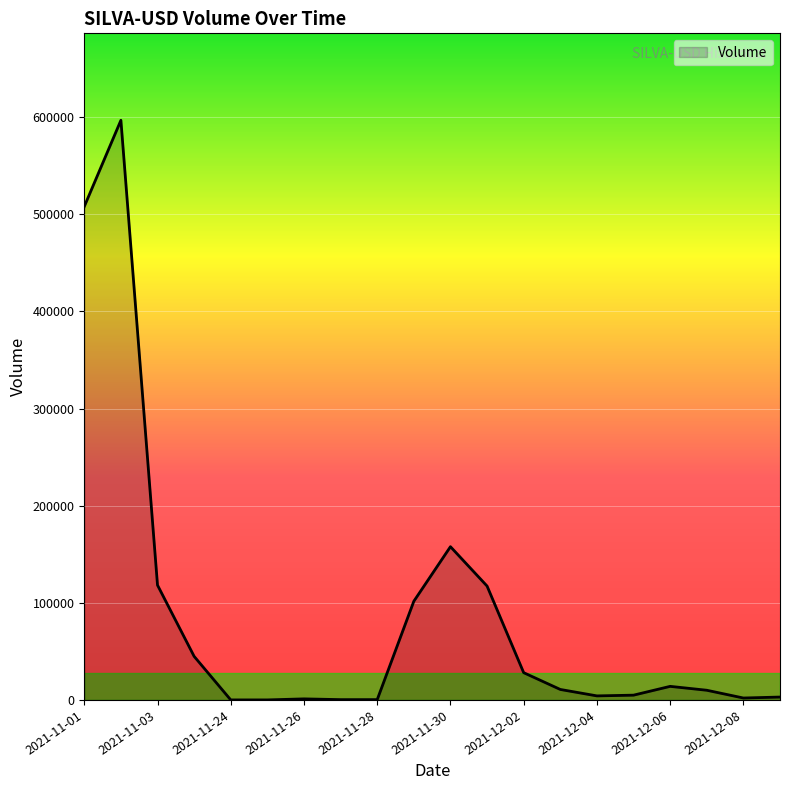

What is the difference between the maximum and minimum values?

596764